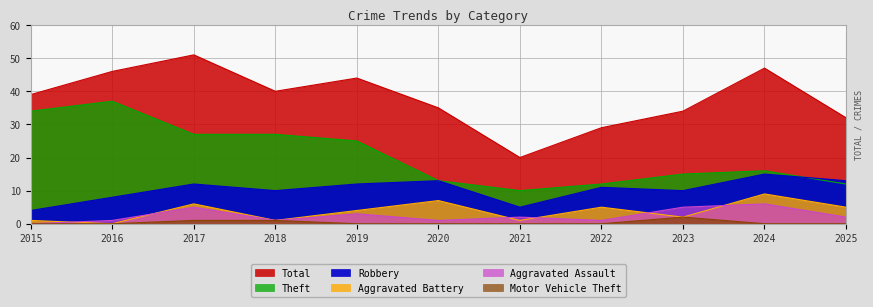

Where is Total nearest to the value 35?

2020